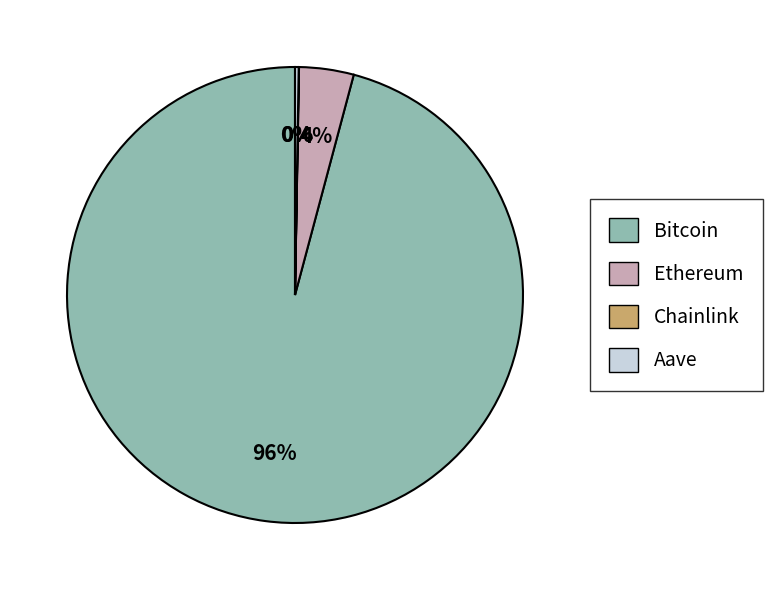

To the nearest percent, what is the difference between the largest and smallest slice percentages?

96%